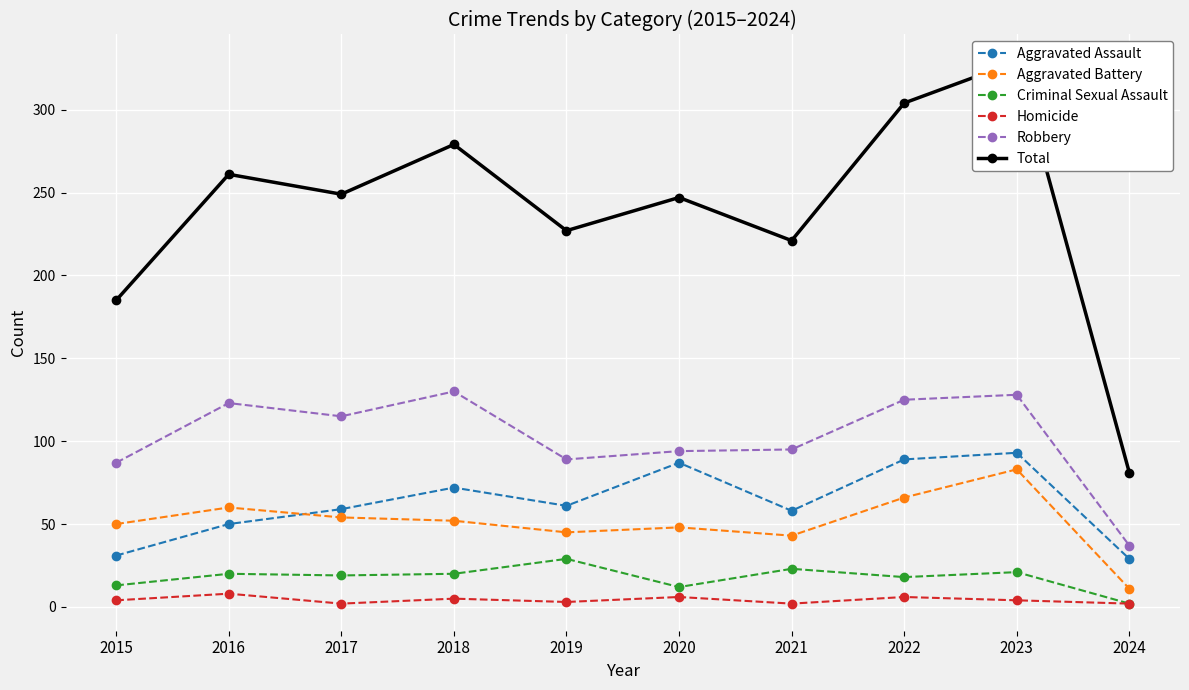

True or false: Aggravated Battery and Robbery cross at least once.

False